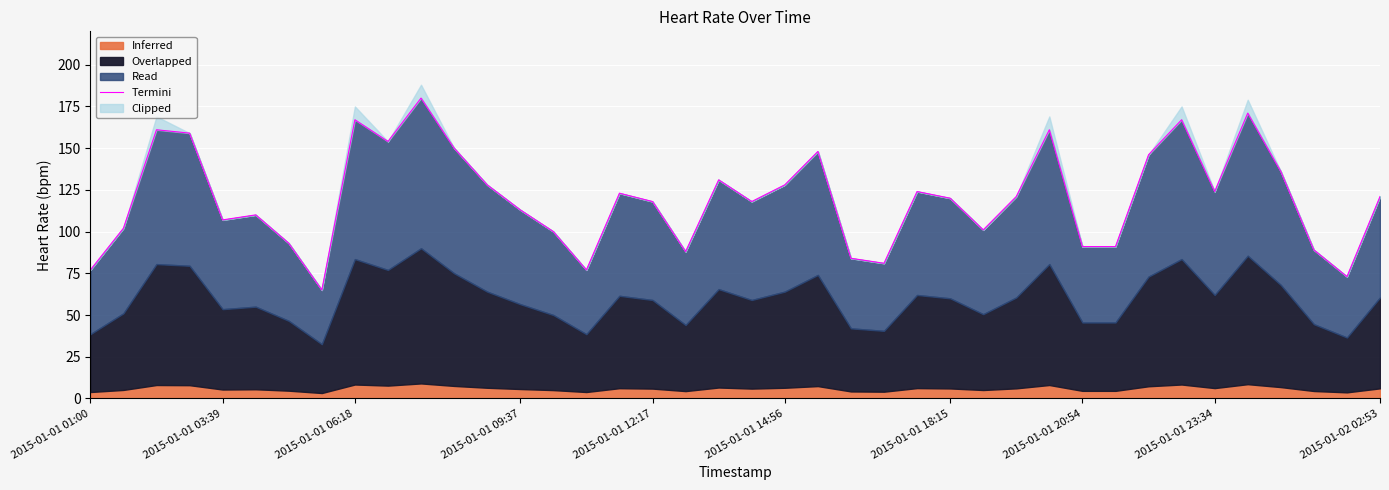

What is the minimum value shown in the chart?

65